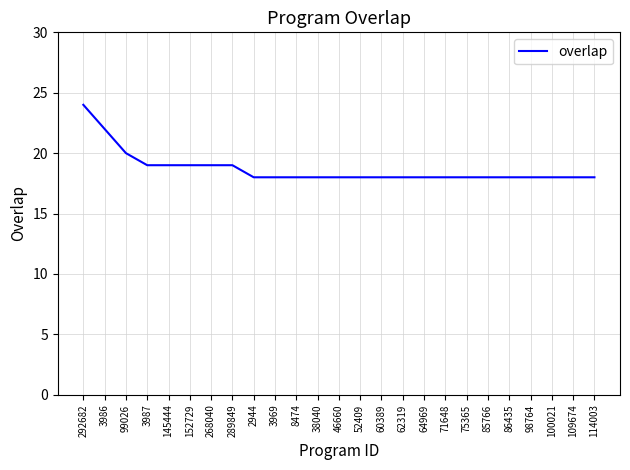

How many lines are shown in the chart?

1